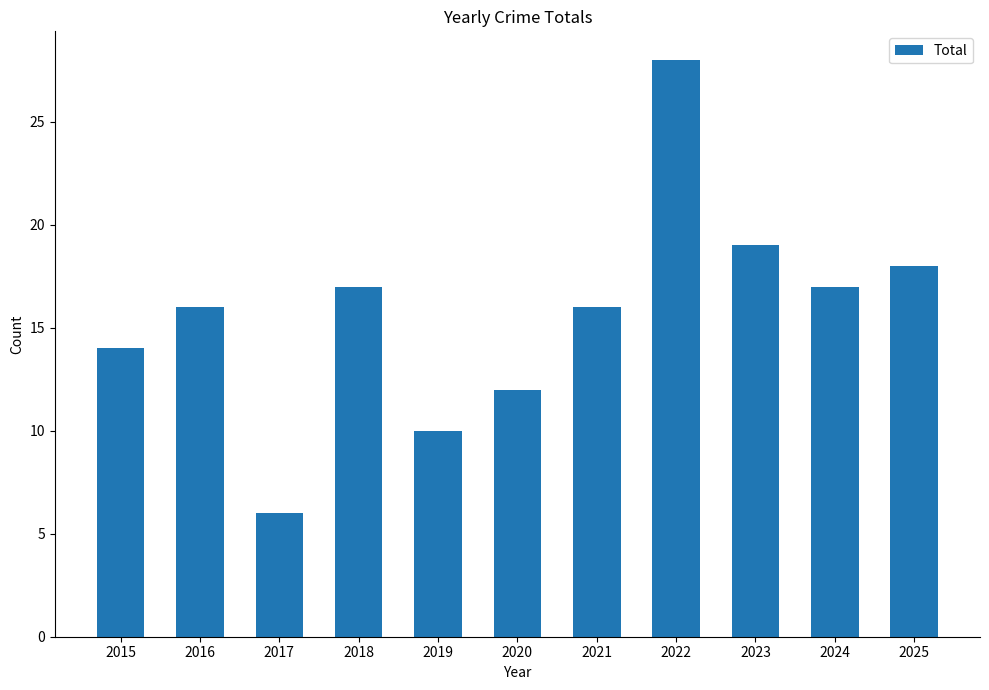

What is the sum of the values at 2015 and 2016?

30